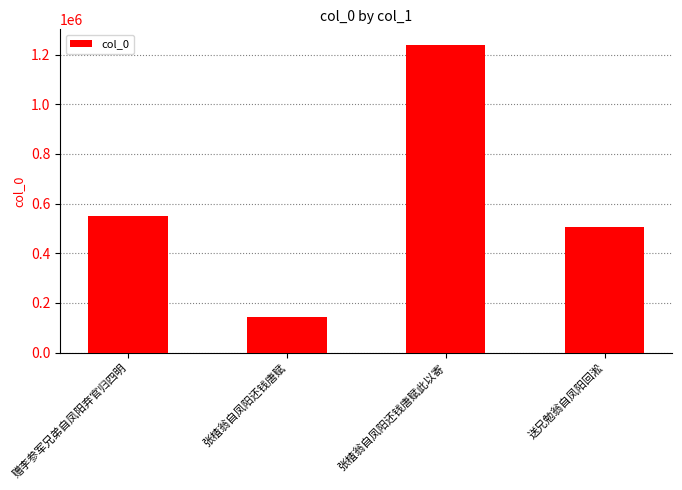

What position from the right is 张楂翁自凤阳还钱唐赋此以寄?

2